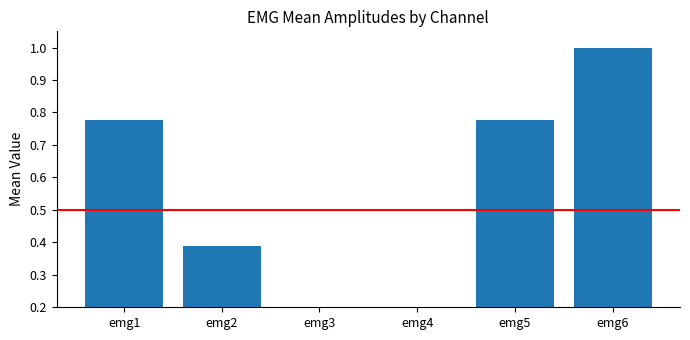

Is it true that the value at emg4 is 0.0?

True